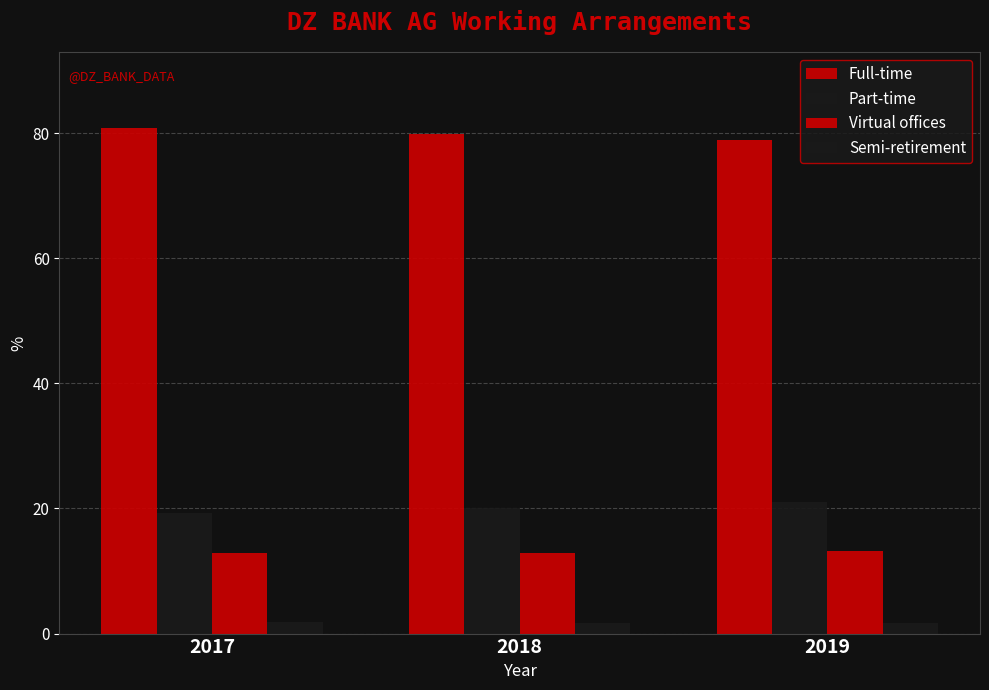

At which label does Virtual offices reach its peak?

2019